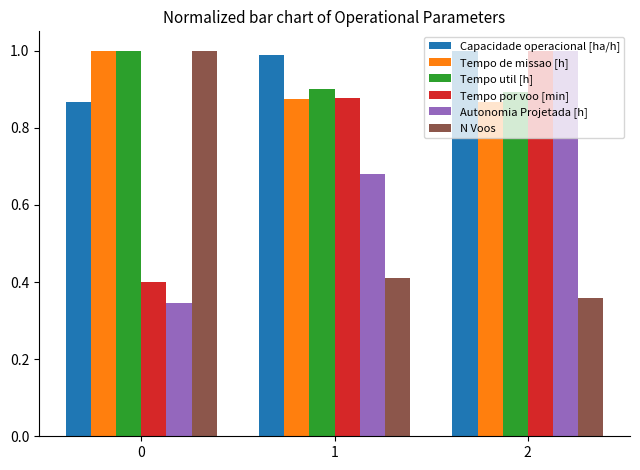

List the labels in order of Tempo de missao [h] value, largest first.

0, 1, 2